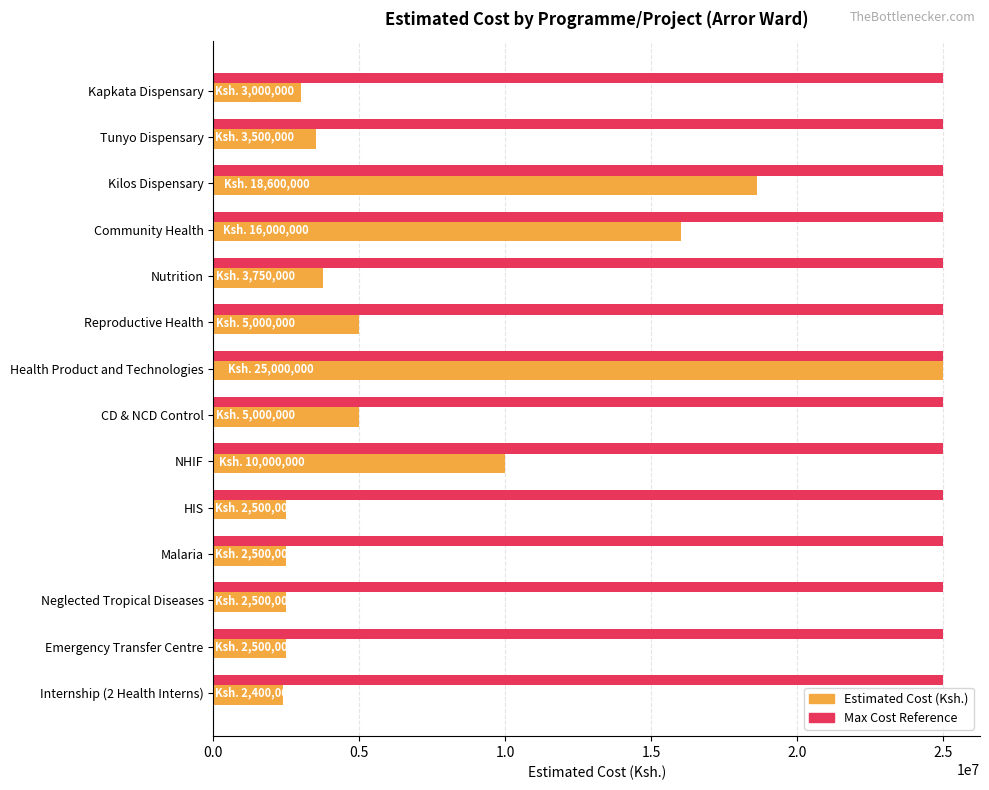

At which category is the sum across all series the highest?

Health Product and Technologies